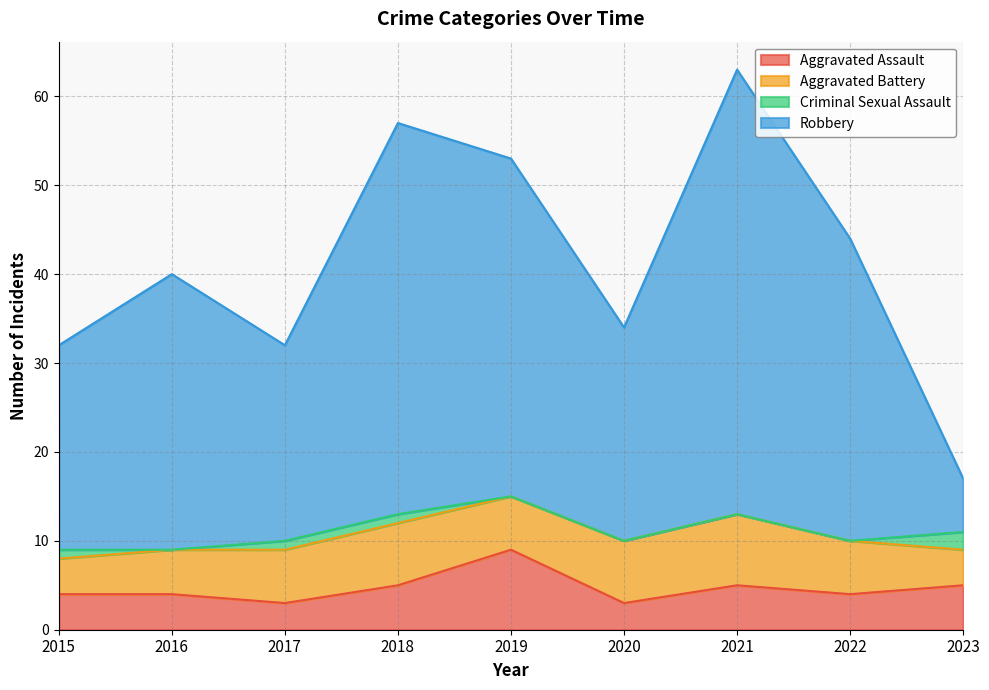

What is the value of the Robbery point at the 1st from the left?

32